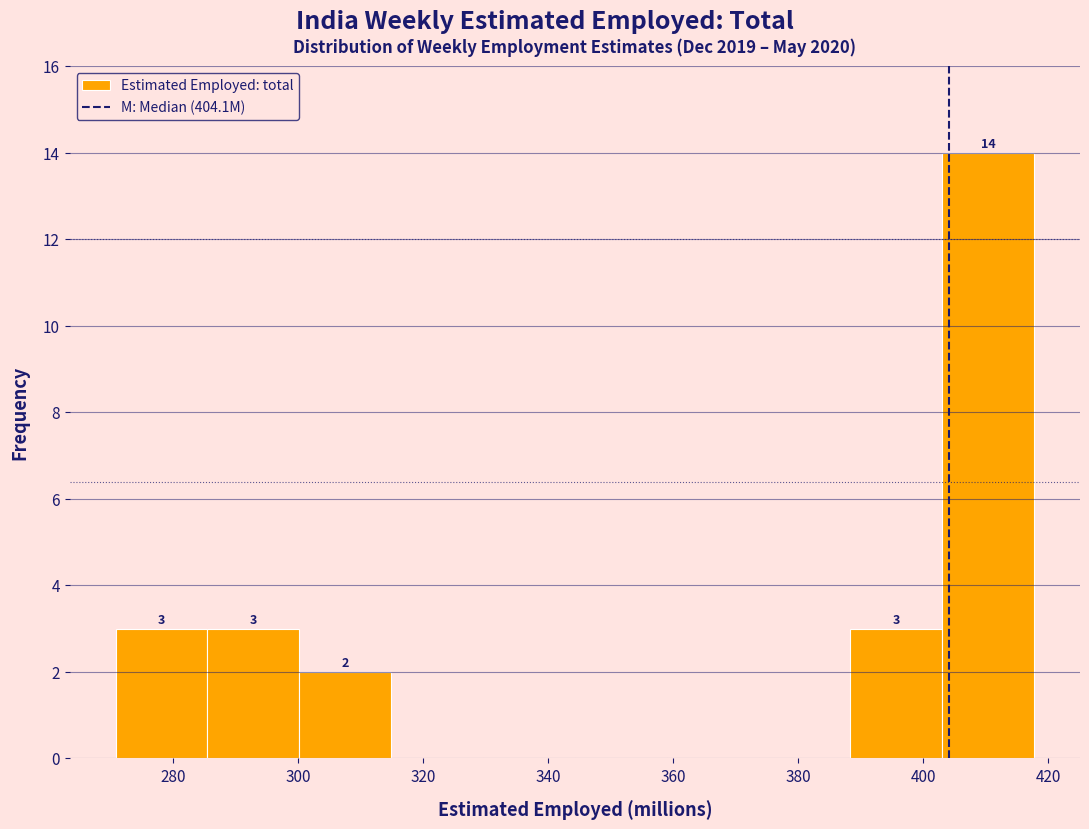

Which range on the x-axis has the tallest bar?

404 to 418